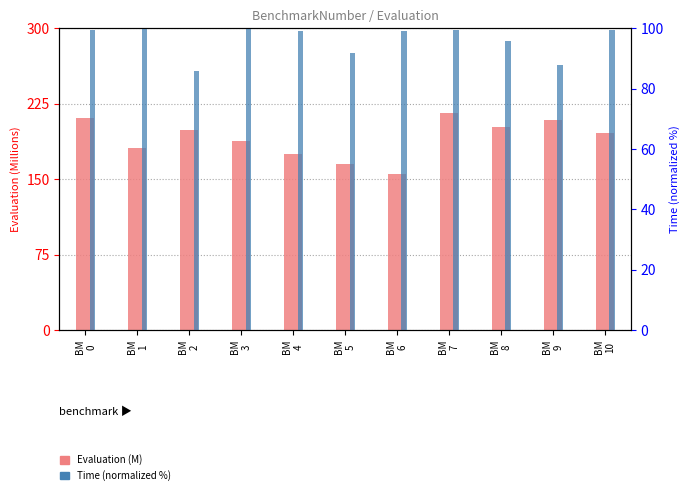

What is the lowest value of the Time (norm %) series?

85.7